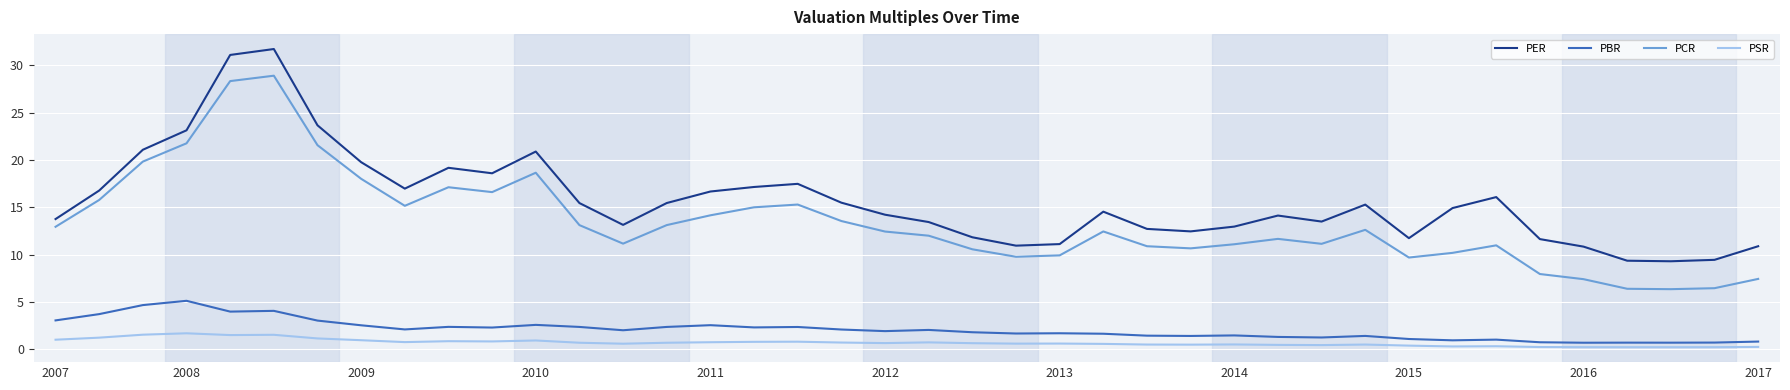

What is the greatest value displayed?

31.7